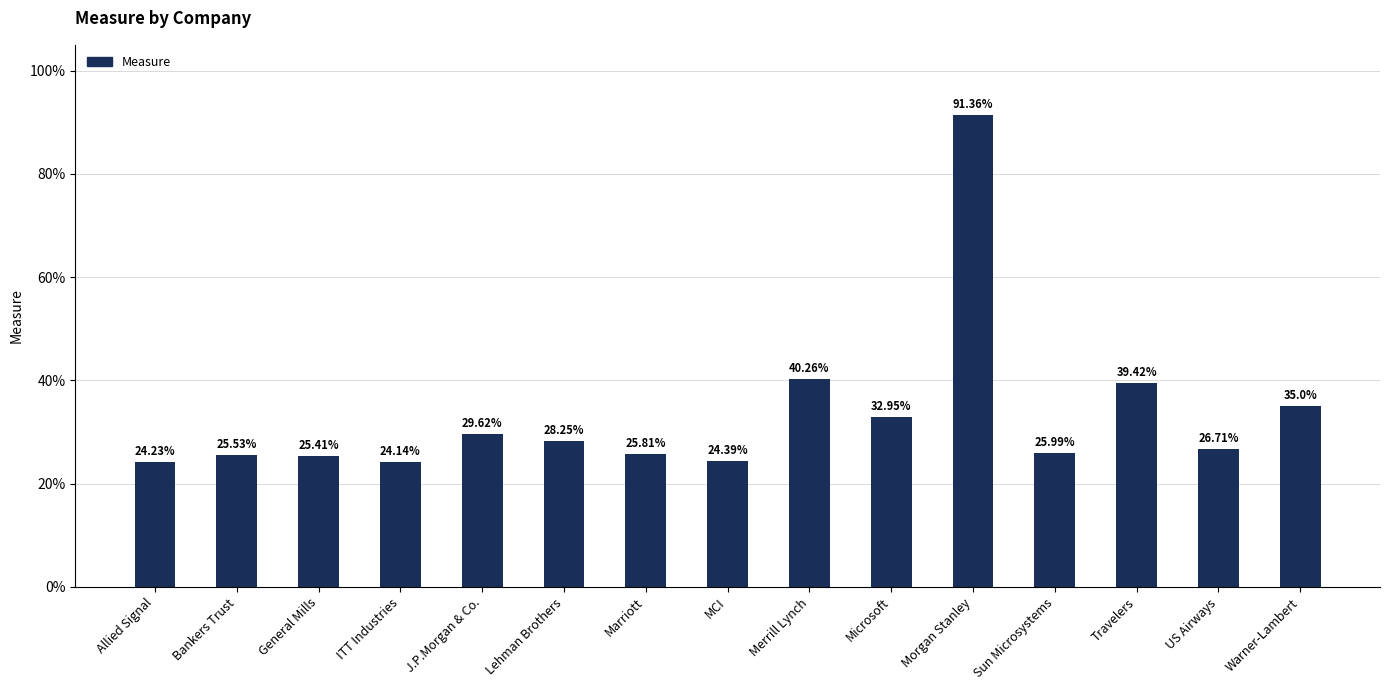

Is it true that the value at US Airways is 26.7?

True